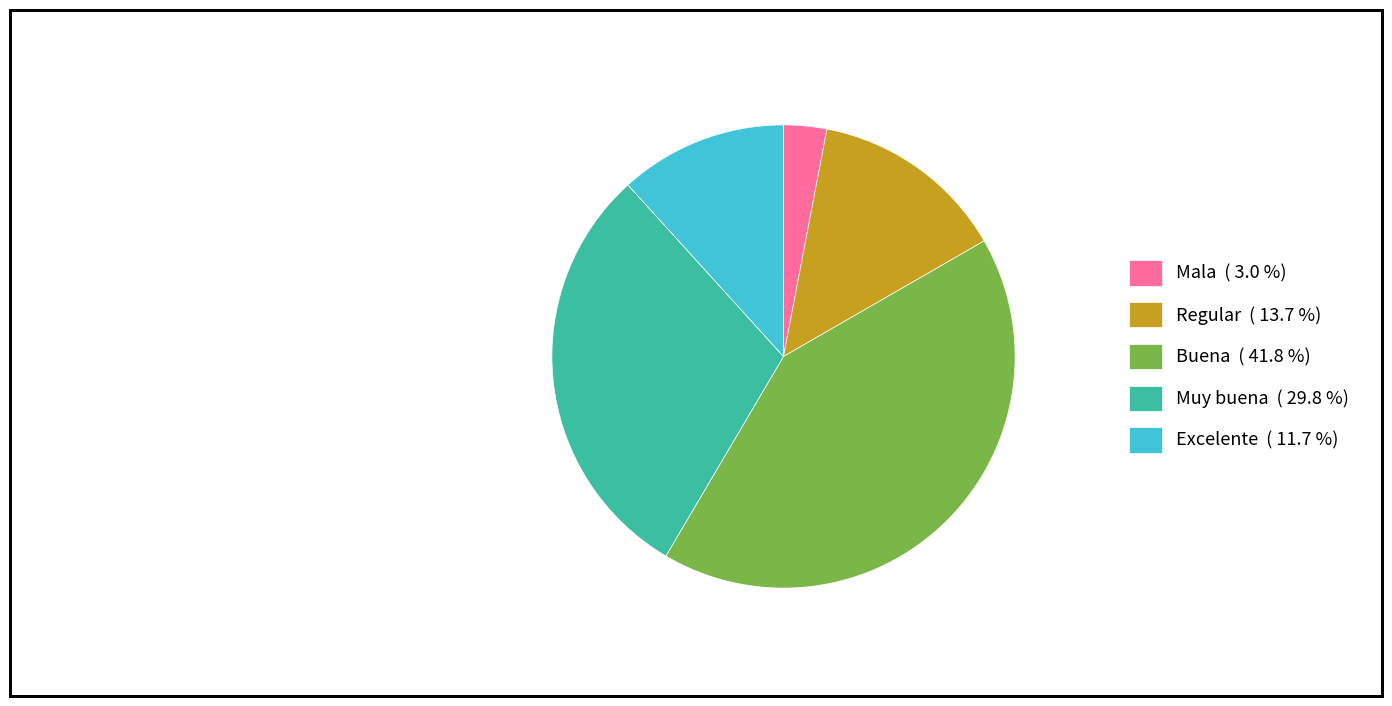

How many segments does this pie chart have?

5